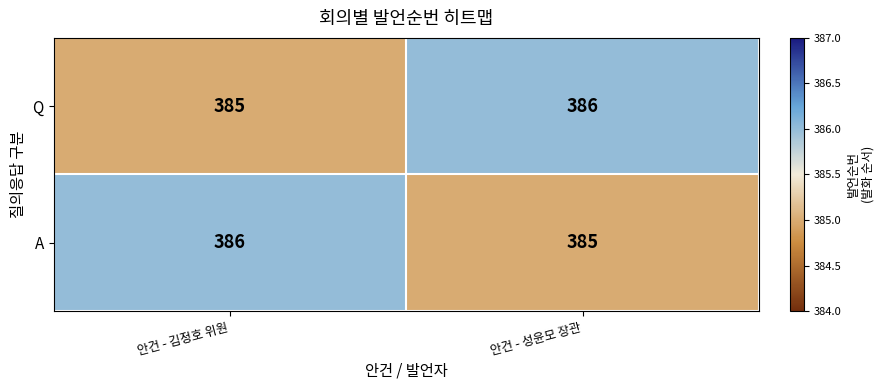

At which label does Q reach its peak?

안건 - 성윤모 장관